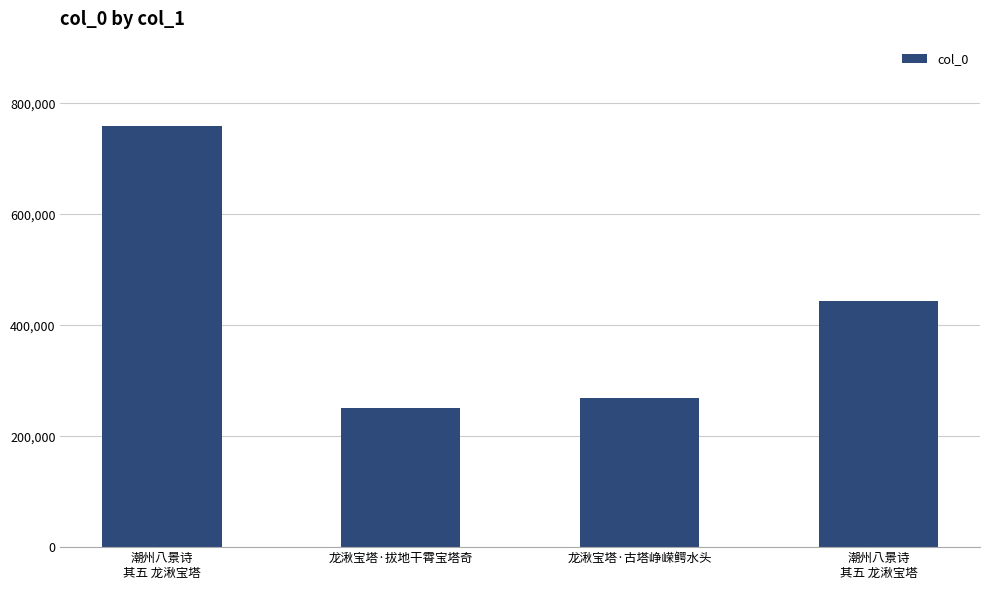

Are the bars horizontal?

No